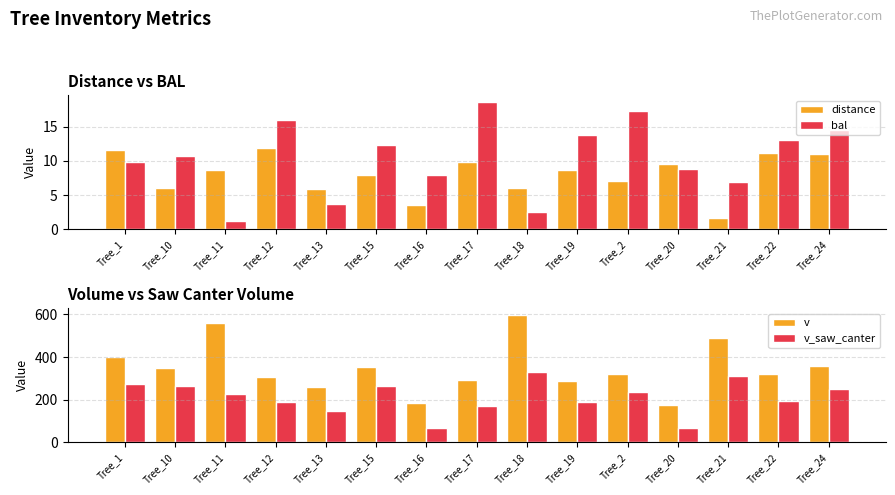

Reading left to right, transcribe all the data shown in this chart.

distance: 11.6	6.1	8.6	11.9	5.9	7.9	3.6	9.8	6.0	8.7	7.1	9.5	1.6	11.2	11.0
bal: 9.8	10.7	1.3	15.9	3.7	12.3	7.9	18.7	2.5	13.8	17.3	8.9	7.0	13.0	14.5
v: 400.9	348.2	557.9	307.2	257.9	354.2	186.4	291.1	598.8	289.0	319.4	174.5	489.9	322.2	356.0
v_saw_canter: 273.9	263.4	226.3	190.0	145.8	263.7	68.7	170.7	330.1	188.3	236.0	67.5	312.1	194.7	248.0